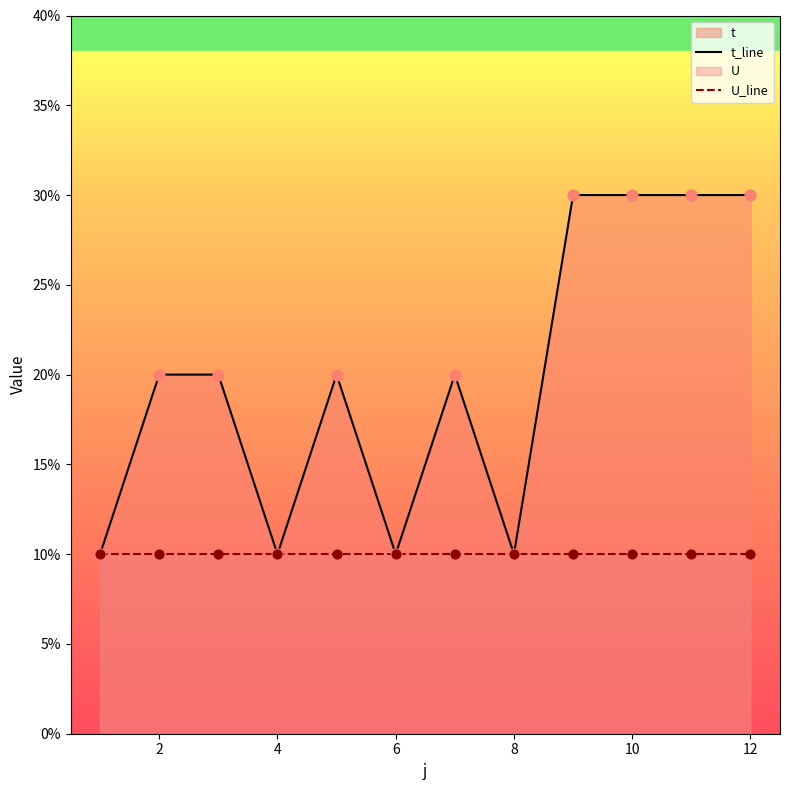

At how many categories does at least one series exceed 1?

8